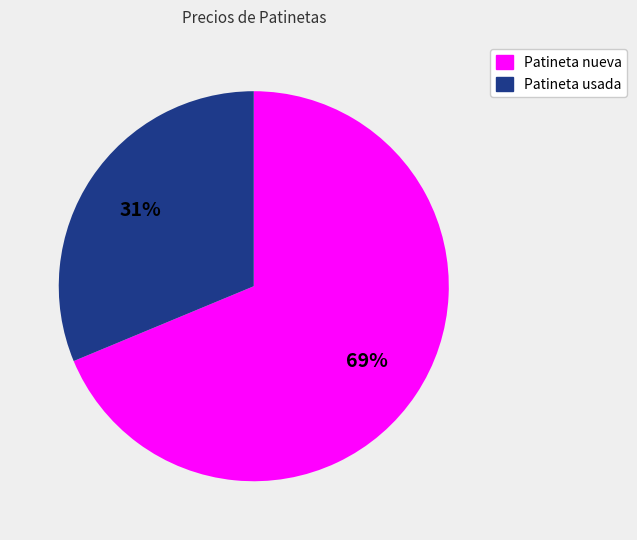

Is there any slice that represents more than half of the pie?

Yes